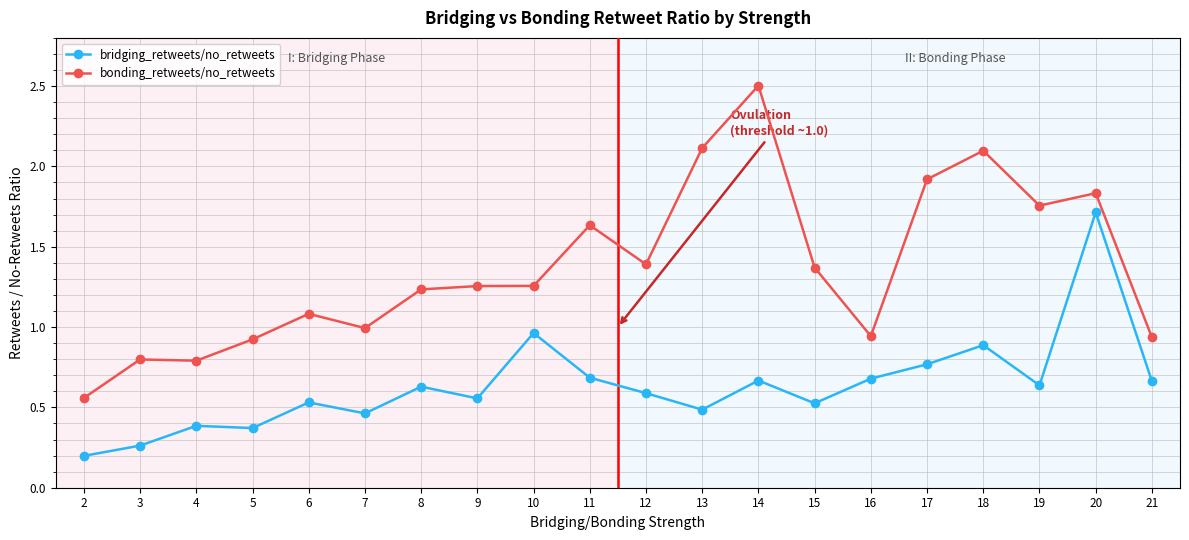

What are all the series names shown in the legend?

bridging_retweets/no_retweets, bonding_retweets/no_retweets